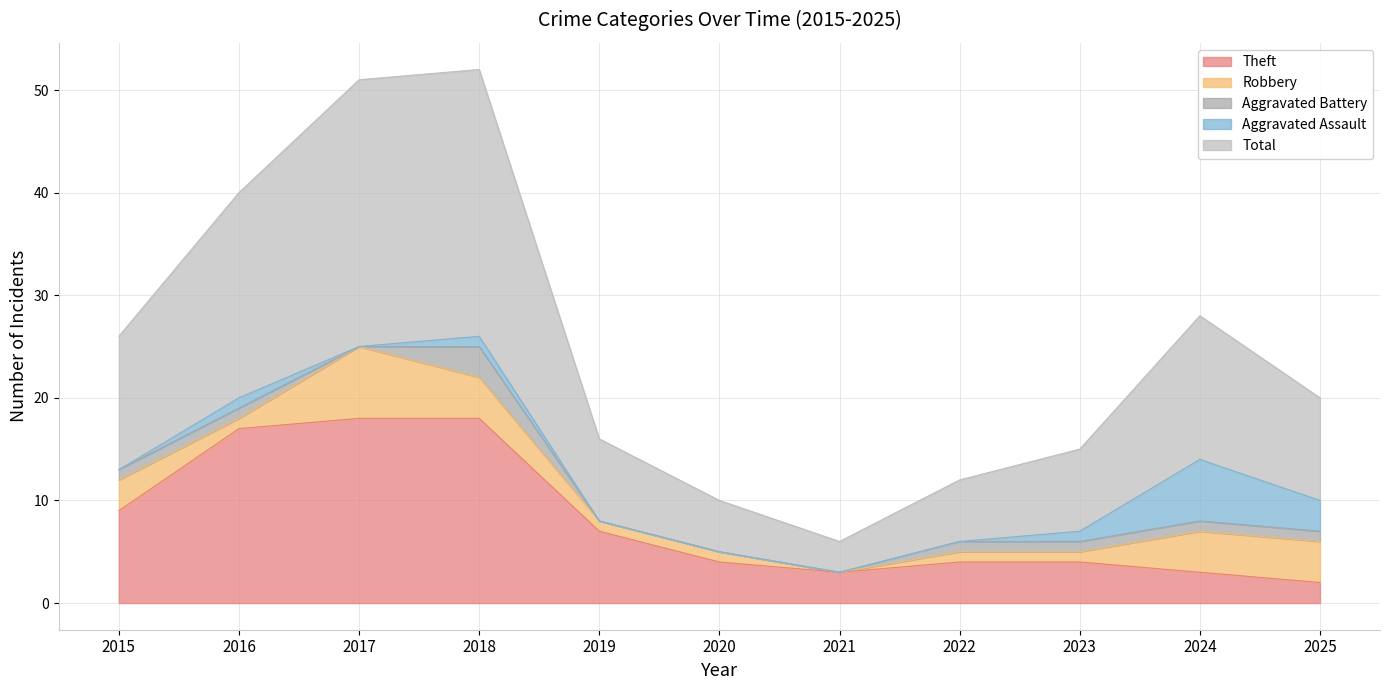

True or false: Aggravated Assault has a value of 0 at 2017.

True